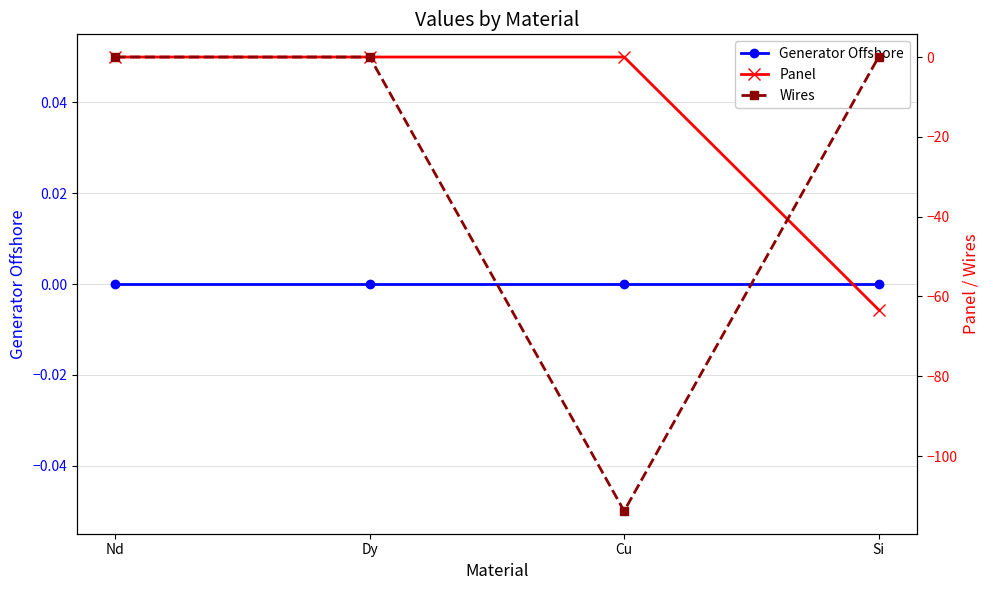

How many intersections are there between Panel and Wires?

1